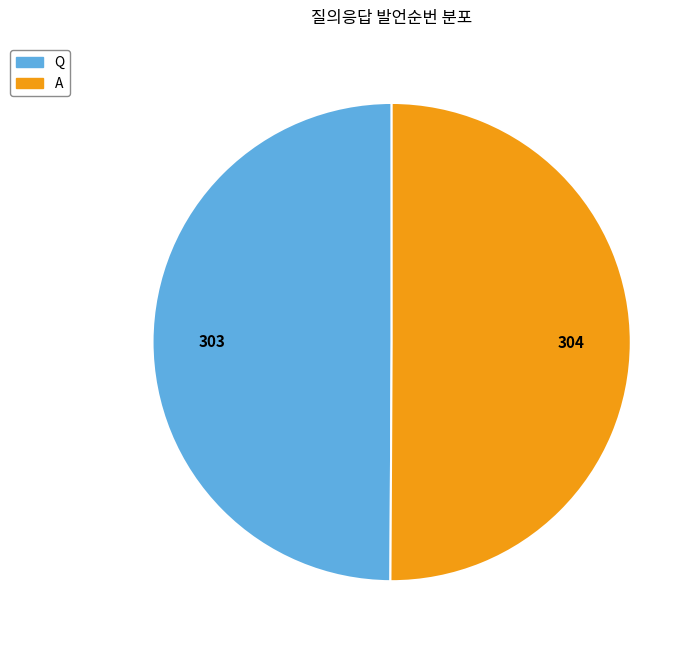

The Q slice represents 50% of the pie. True or false?

True